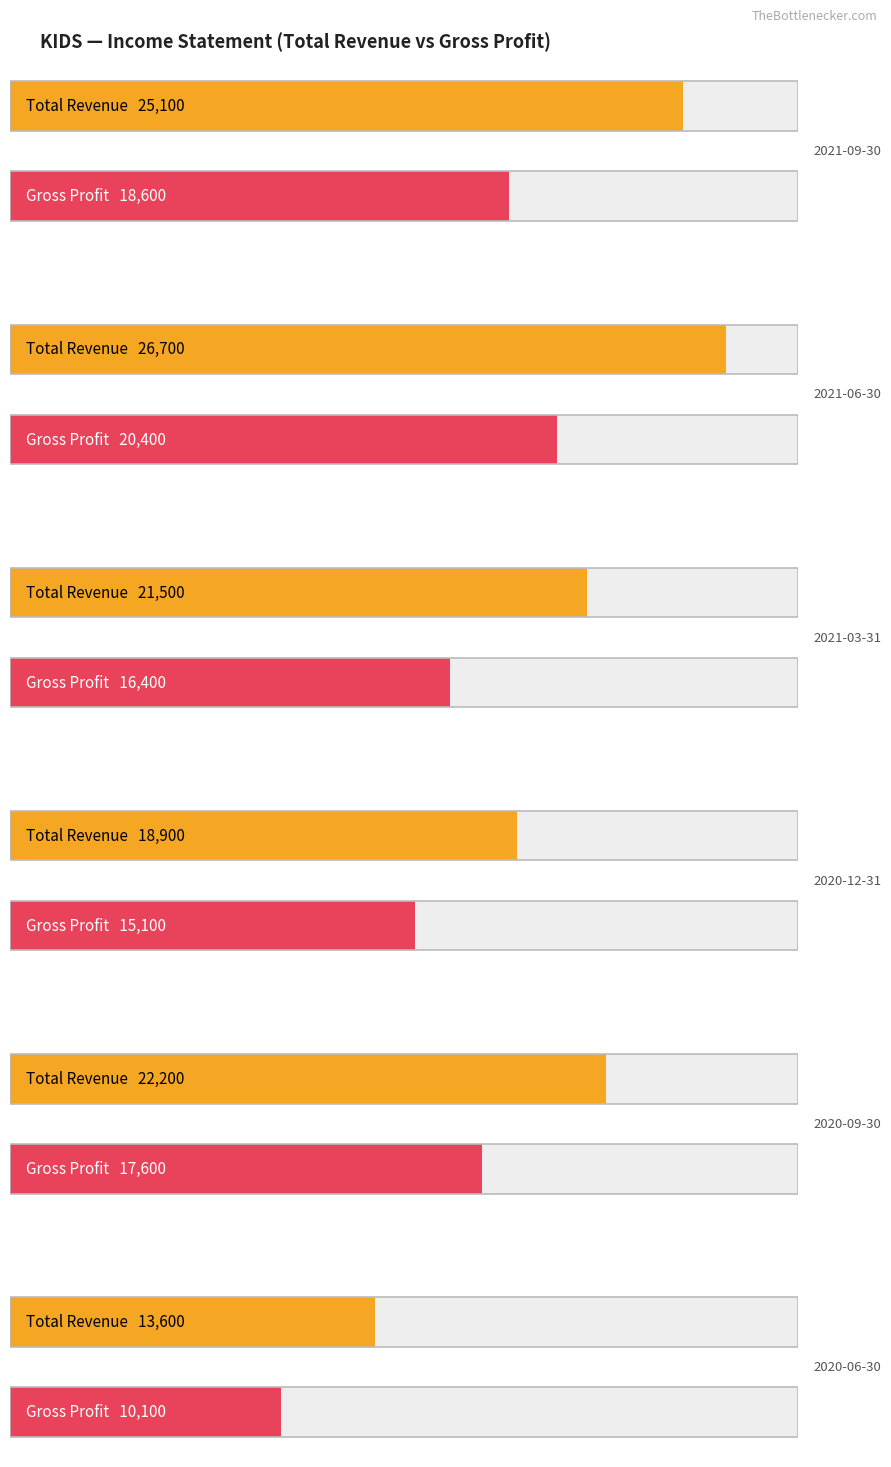

What is the average value of the Total Revenue series?

21333